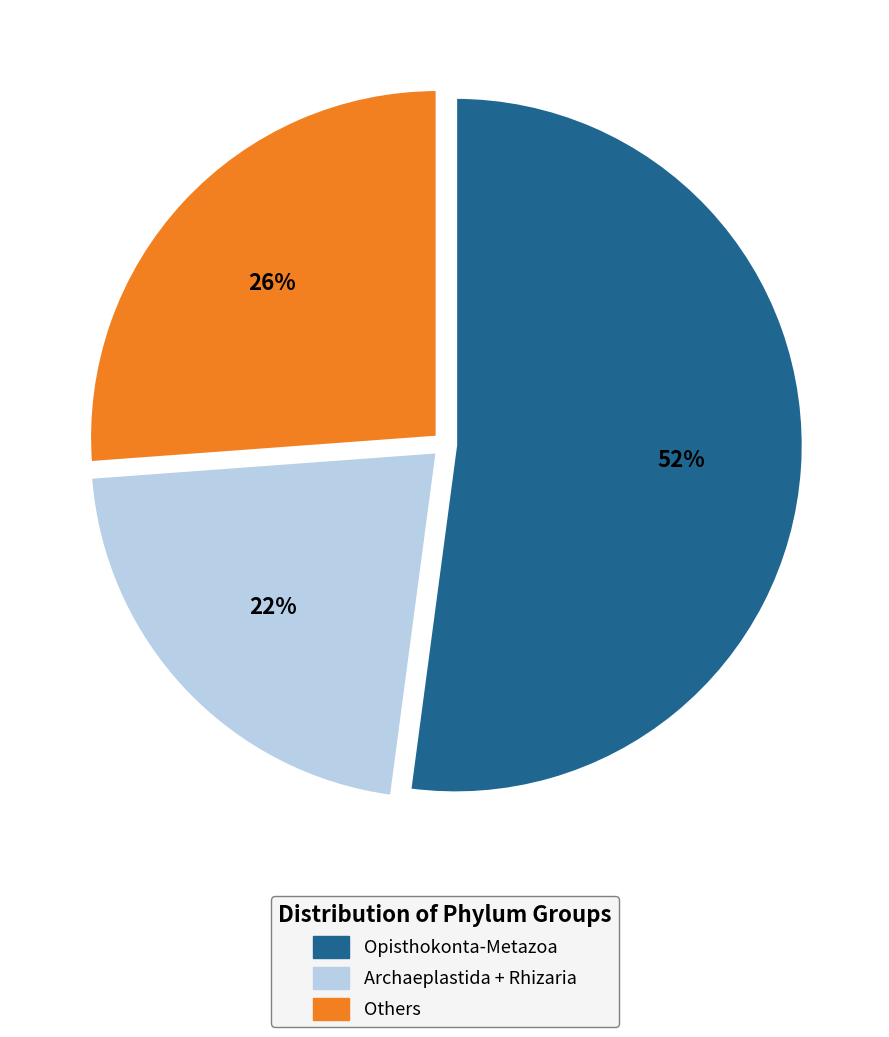

To the nearest percent, what is the average slice percentage?

33%